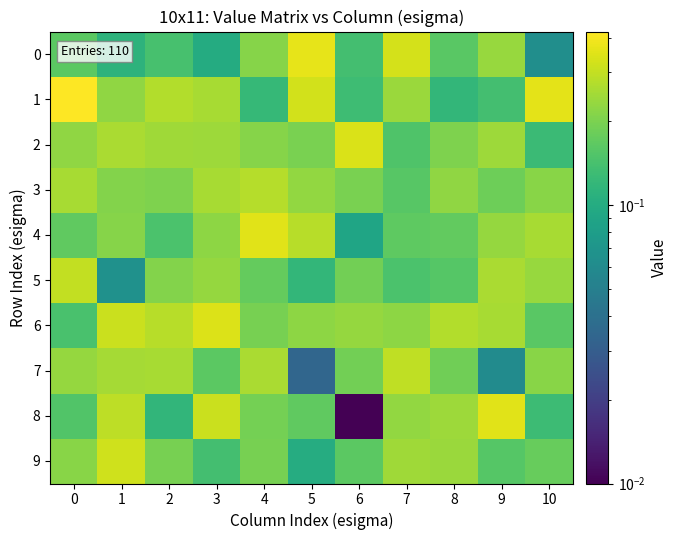

Reading left to right, what are all the values shown in this chart?

0: 0=0.2	1=0.1	2=0.1	3=0.1	4=0.2	5=0.4	6=0.1	7=0.3	8=0.2	9=0.2	10=0.1
1: 0=0.4	1=0.2	2=0.3	3=0.3	4=0.1	5=0.3	6=0.1	7=0.2	8=0.1	9=0.1	10=0.4
2: 0=0.2	1=0.3	2=0.2	3=0.2	4=0.2	5=0.2	6=0.3	7=0.1	8=0.2	9=0.2	10=0.1
3: 0=0.3	1=0.2	2=0.2	3=0.3	4=0.3	5=0.2	6=0.2	7=0.2	8=0.2	9=0.2	10=0.2
4: 0=0.2	1=0.2	2=0.1	3=0.2	4=0.4	5=0.3	6=0.1	7=0.2	8=0.2	9=0.2	10=0.3
5: 0=0.3	1=0.1	2=0.2	3=0.2	4=0.2	5=0.1	6=0.2	7=0.1	8=0.2	9=0.3	10=0.2
6: 0=0.1	1=0.3	2=0.3	3=0.3	4=0.2	5=0.2	6=0.2	7=0.2	8=0.3	9=0.3	10=0.2
7: 0=0.2	1=0.3	2=0.3	3=0.2	4=0.3	5=0.0	6=0.2	7=0.3	8=0.2	9=0.1	10=0.2
8: 0=0.2	1=0.3	2=0.1	3=0.3	4=0.2	5=0.2	6=0.0	7=0.2	8=0.2	9=0.4	10=0.1
9: 0=0.2	1=0.3	2=0.2	3=0.1	4=0.2	5=0.1	6=0.2	7=0.2	8=0.2	9=0.2	10=0.2